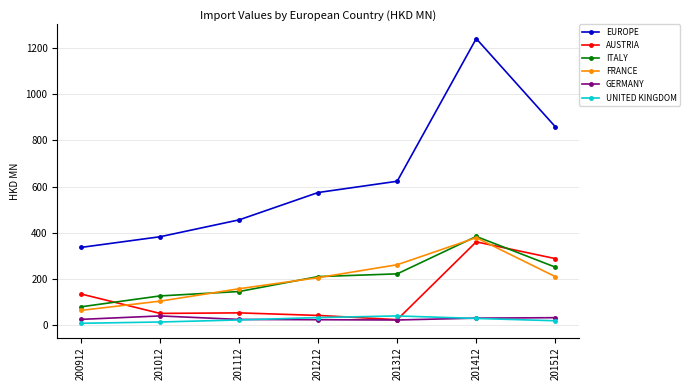

Read the UNITED KINGDOM value at 200912.

8.9